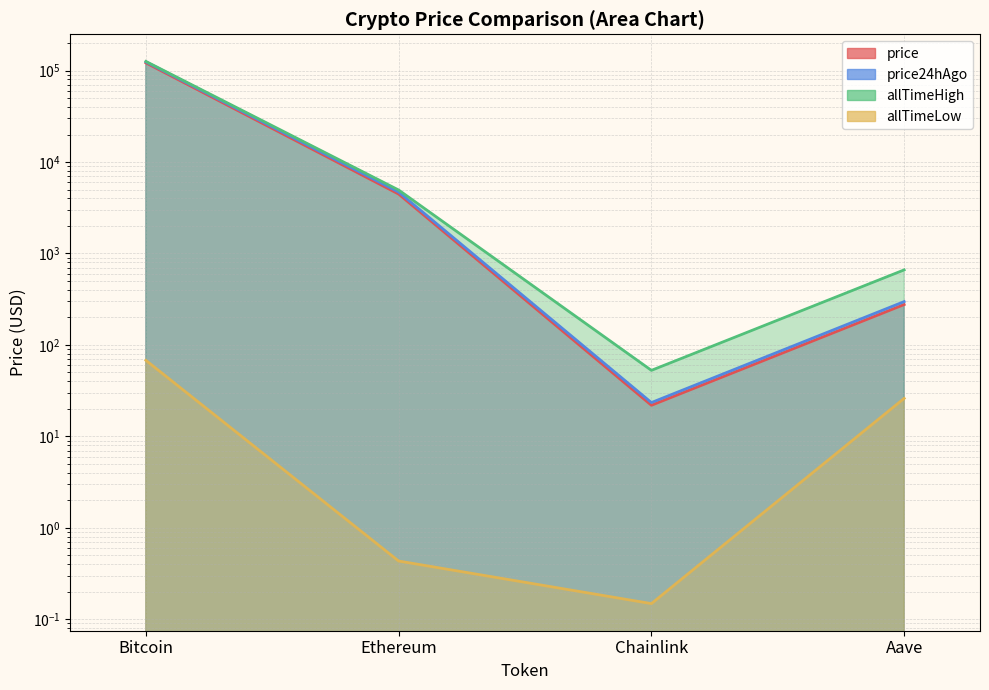

In allTimeLow, how many points are lower than both neighbors (excluding endpoints)?

1